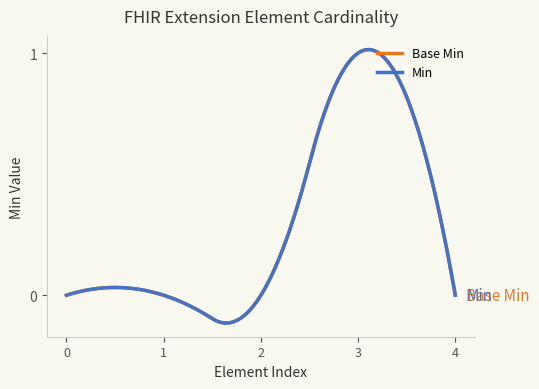

What is the difference between the maximum and minimum values in the Base Min series?

1